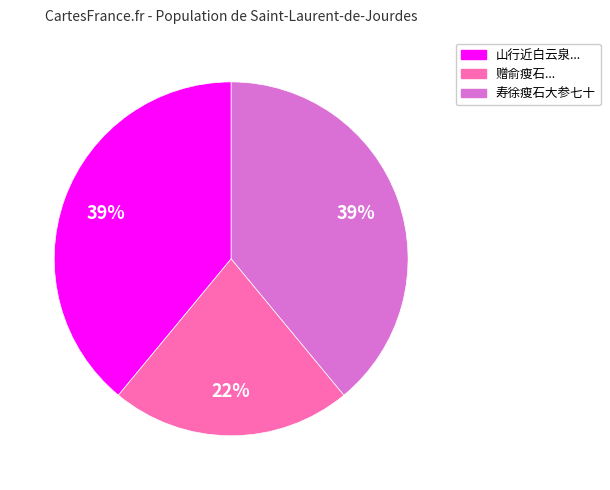

To the nearest percent, what is the combined percentage of 寿徐瘦石大参七十 and 赠俞瘦石...?

61%